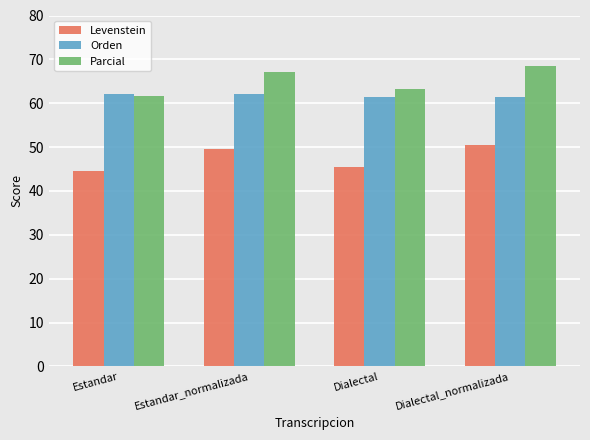

Is the value of Orden at Estandar_normalizada greater than the value of Levenstein at Dialectal_normalizada?

Yes